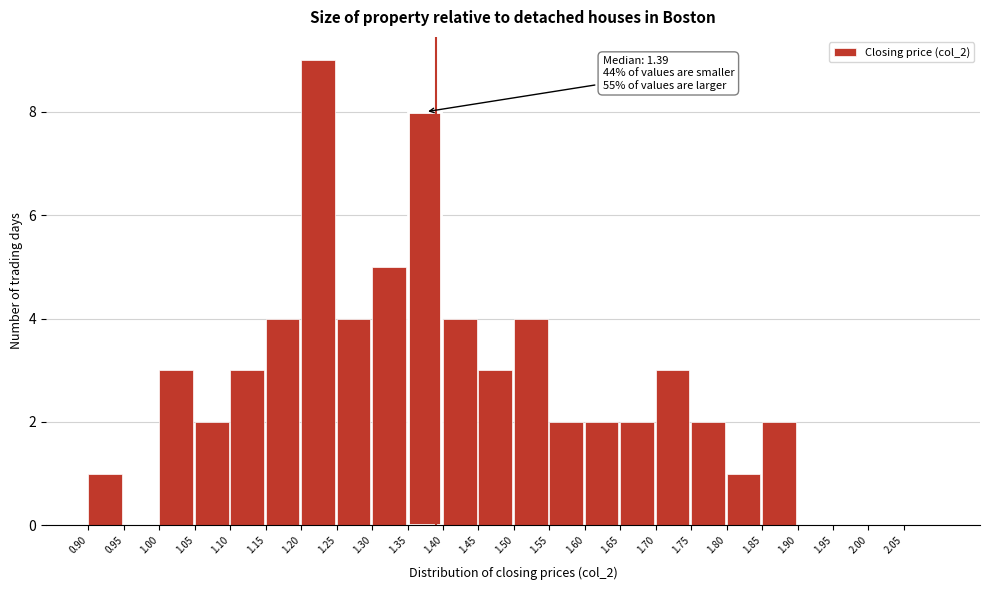

Over which range of the x-axis is the bar tallest?

1.20 to 1.25